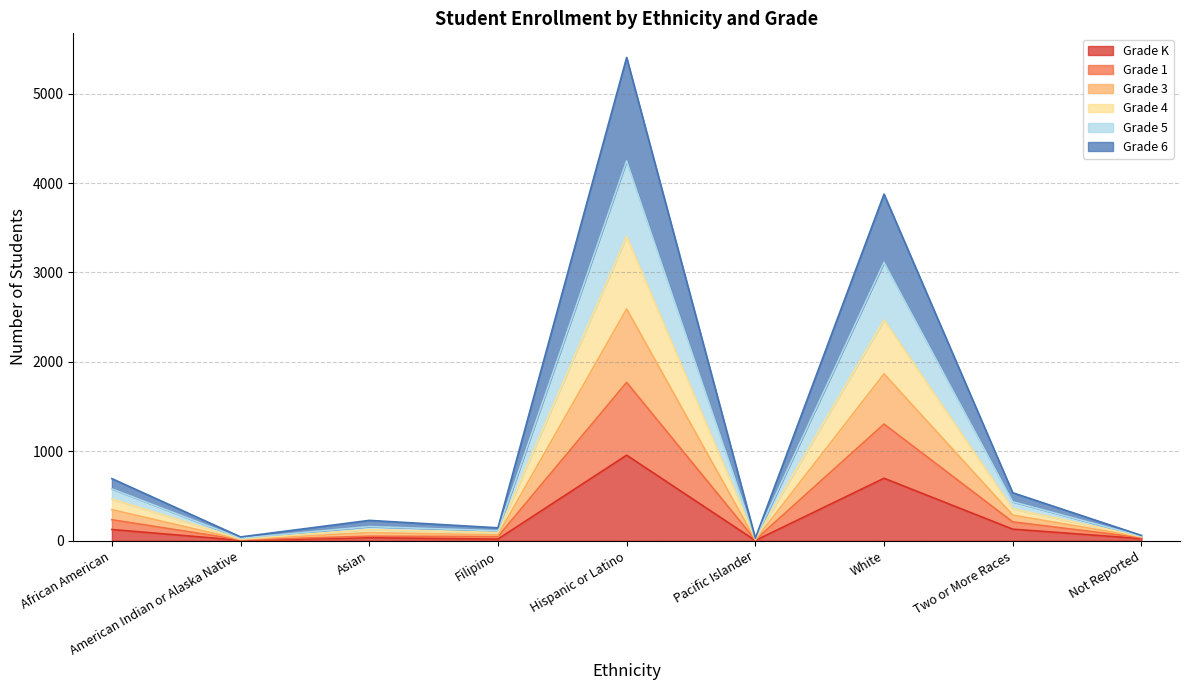

How many lines are shown in the chart?

6